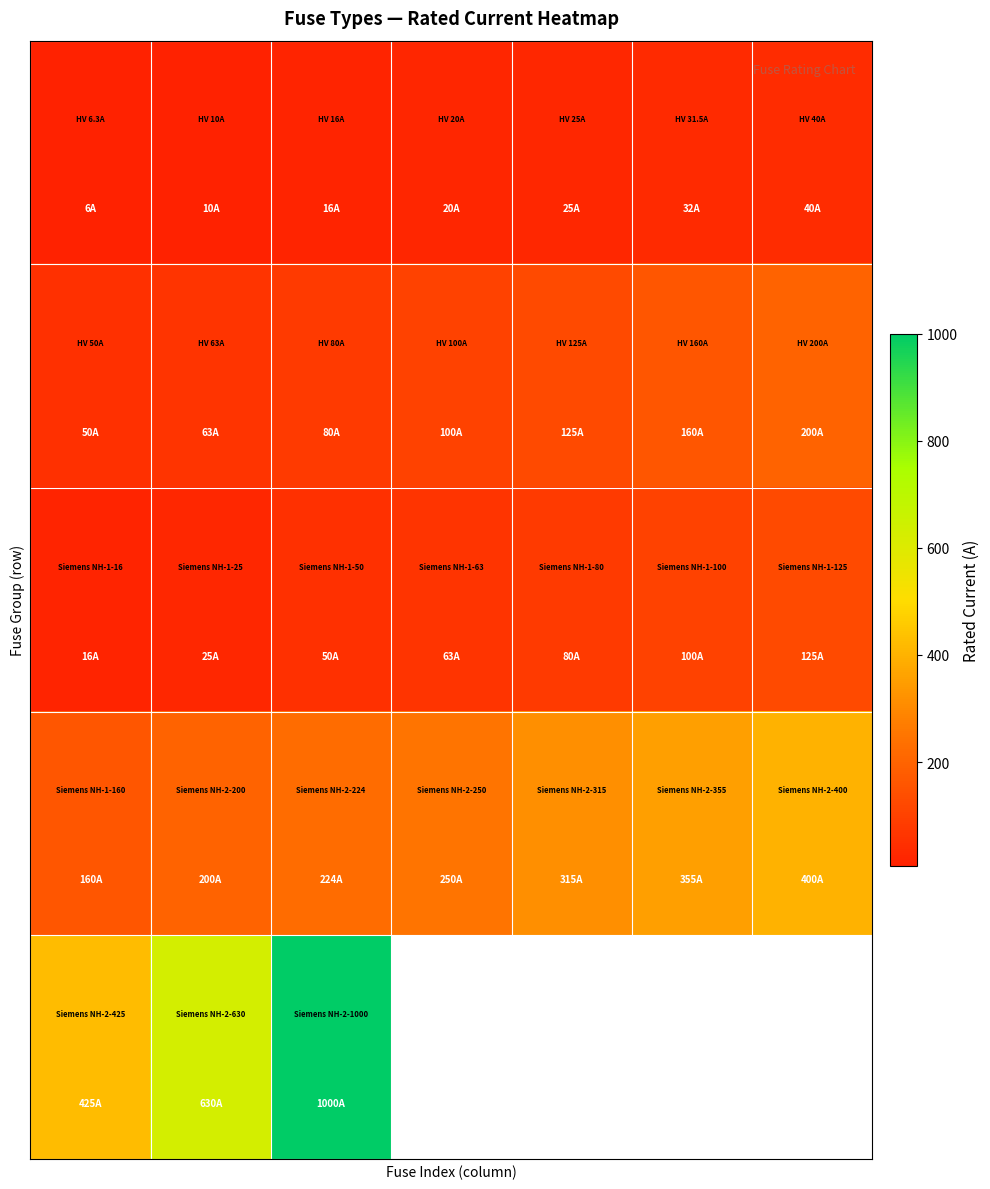

At which category is the sum across all series the highest?

2